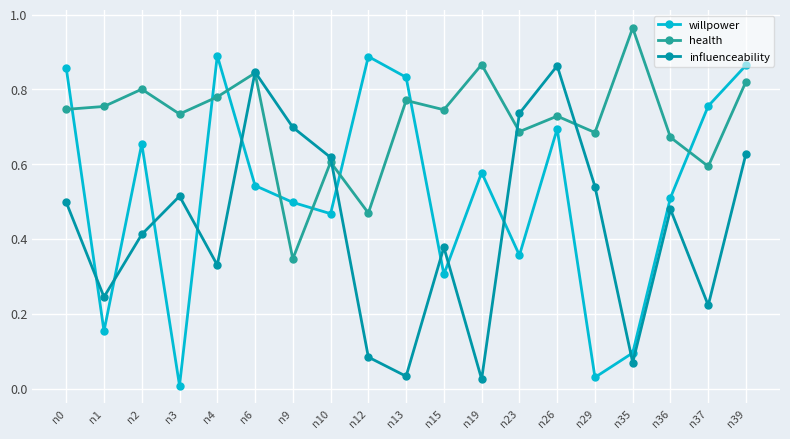

Which series has the largest range (max minus min)?

willpower